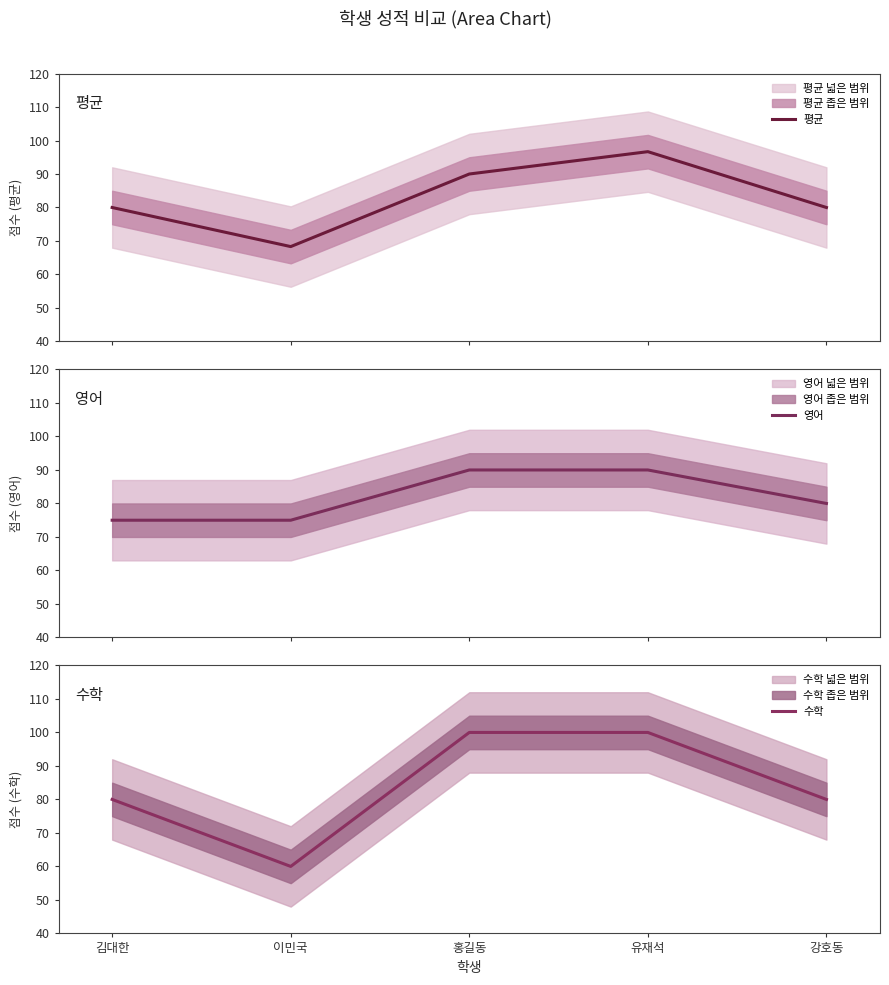

Count the 평균 values in the range 80 to 90.

3